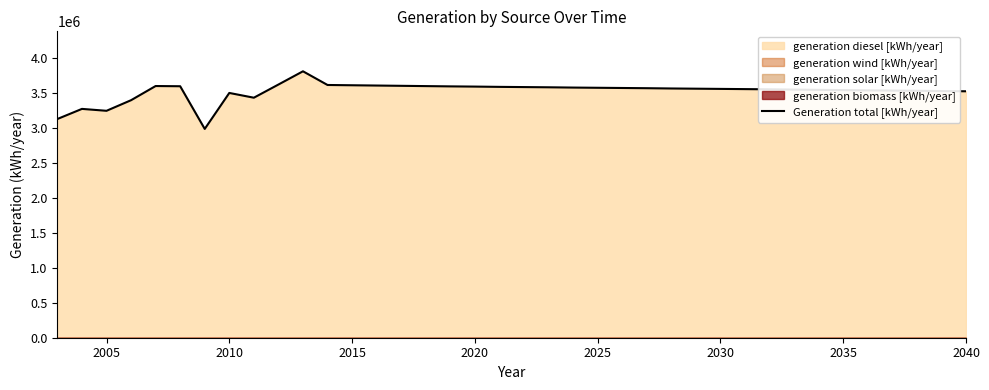

What is the sum of all values?

133842012